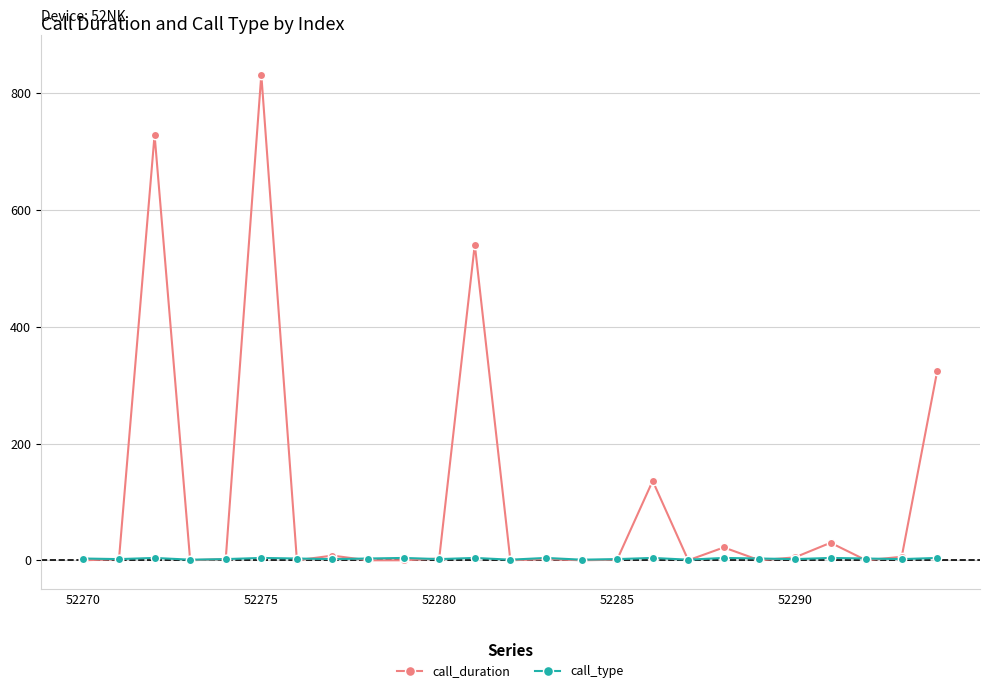

After their last crossing, which series has the higher values: call_type or call_duration?

call_duration